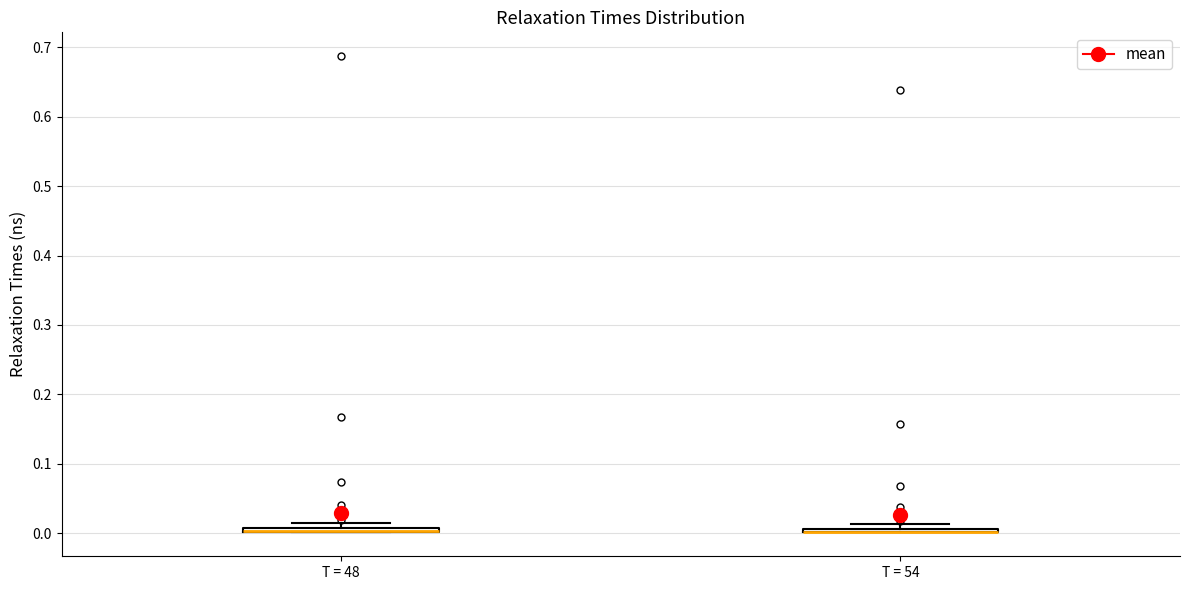

Where is the lower edge of the box for T = 48 on the y-axis? The values are not printed on the chart, so give them approximately, as read against the axis.

0.00